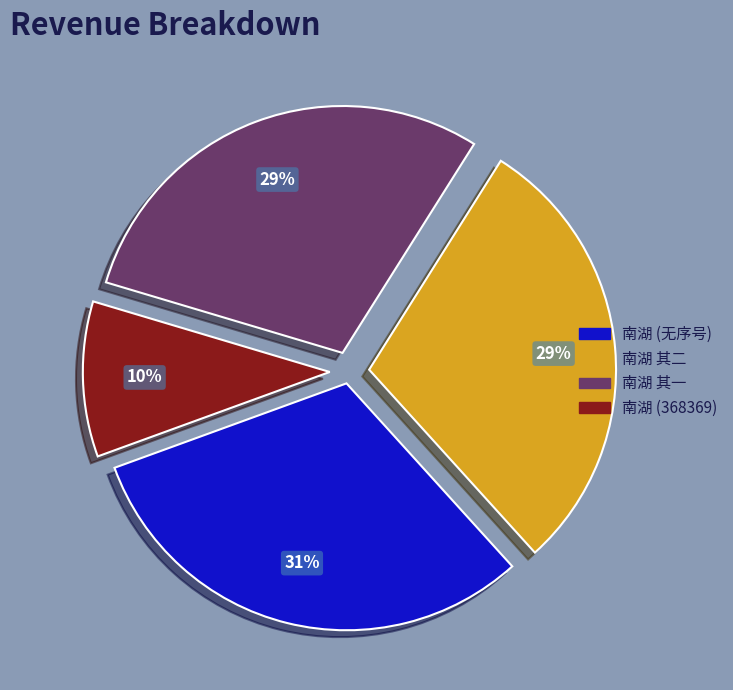

Between 南湖 (368369) and 南湖 其一, which is larger?

南湖 其一